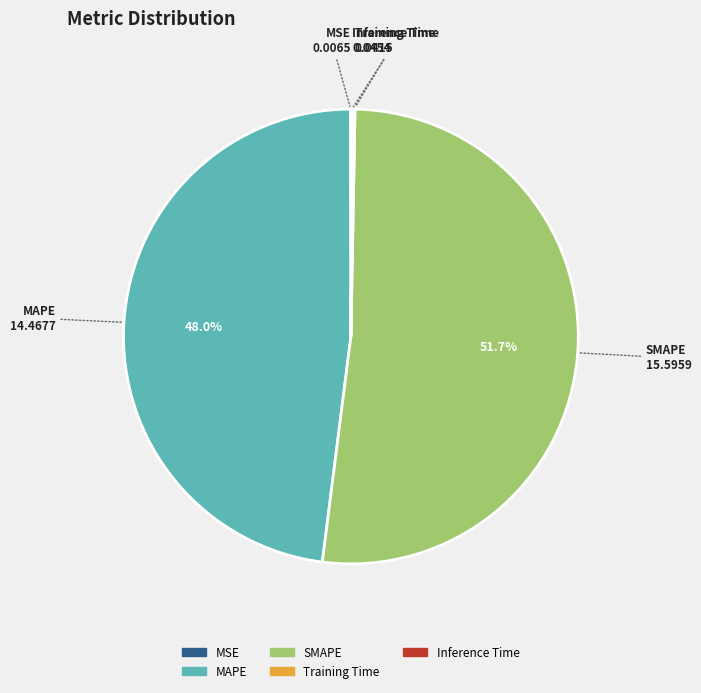

What is the total percentage of MAPE and SMAPE?

99.7%